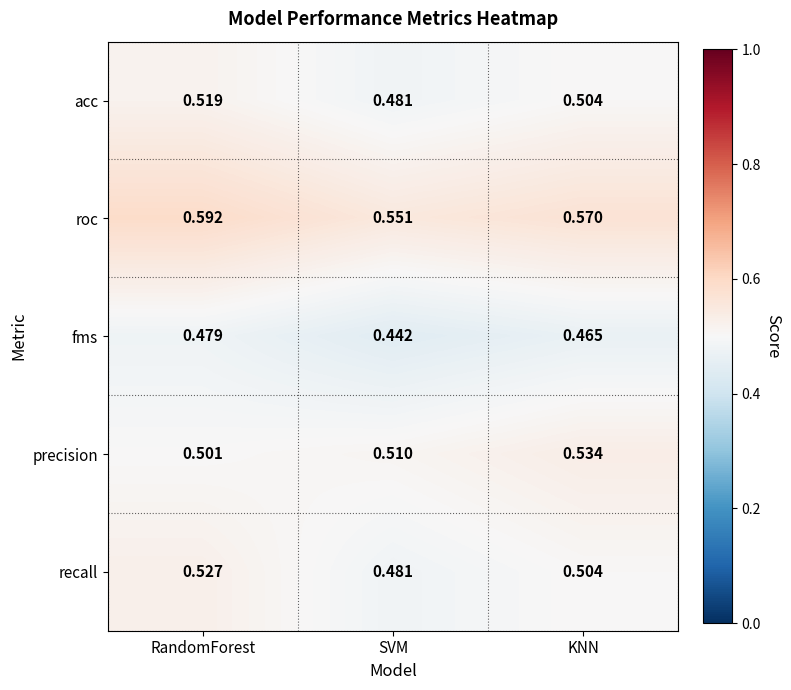

Rank the series by their maximum value, from highest to lowest.

roc, precision, recall, acc, fms